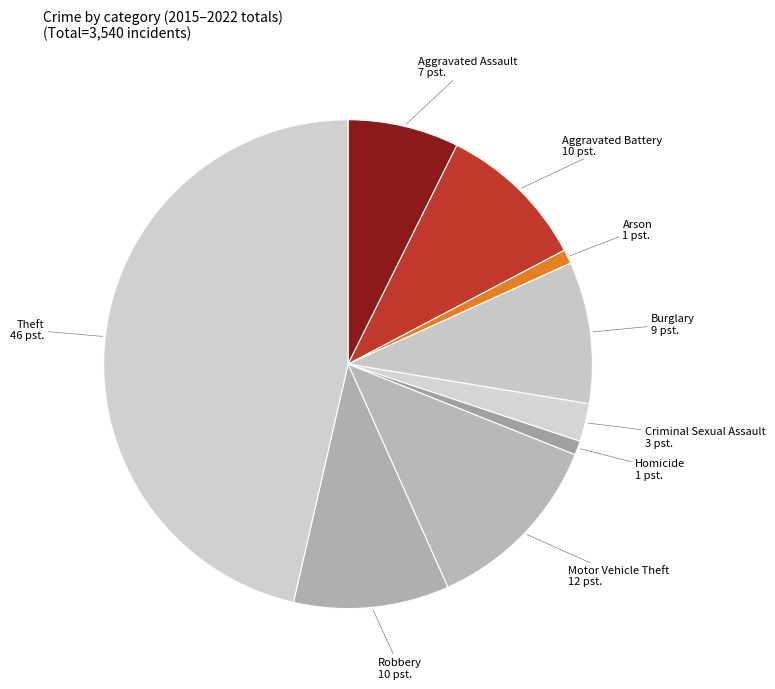

How many slices are in this pie chart?

9